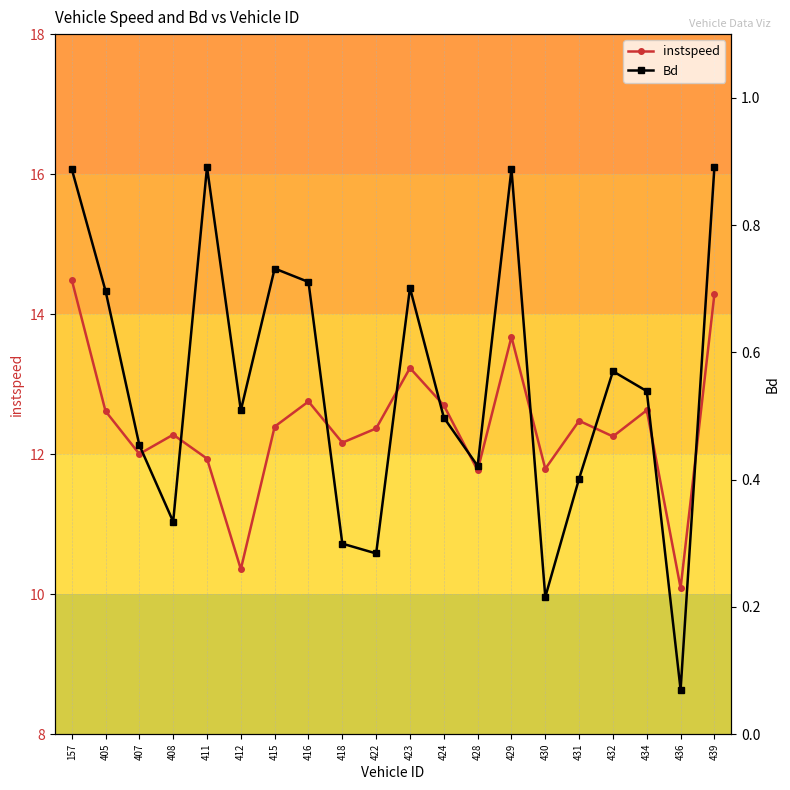

Is it true that Bd equals 0.7 at 405?

True